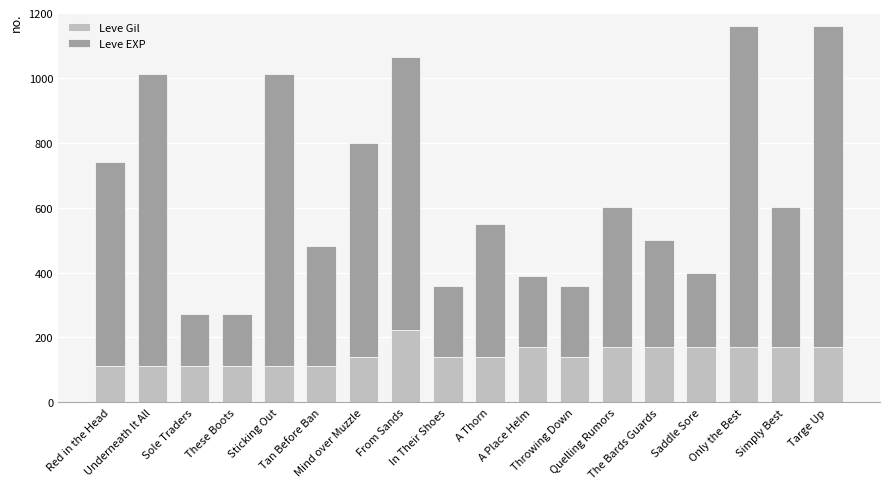

Does the chart contain stacked bars?

Yes